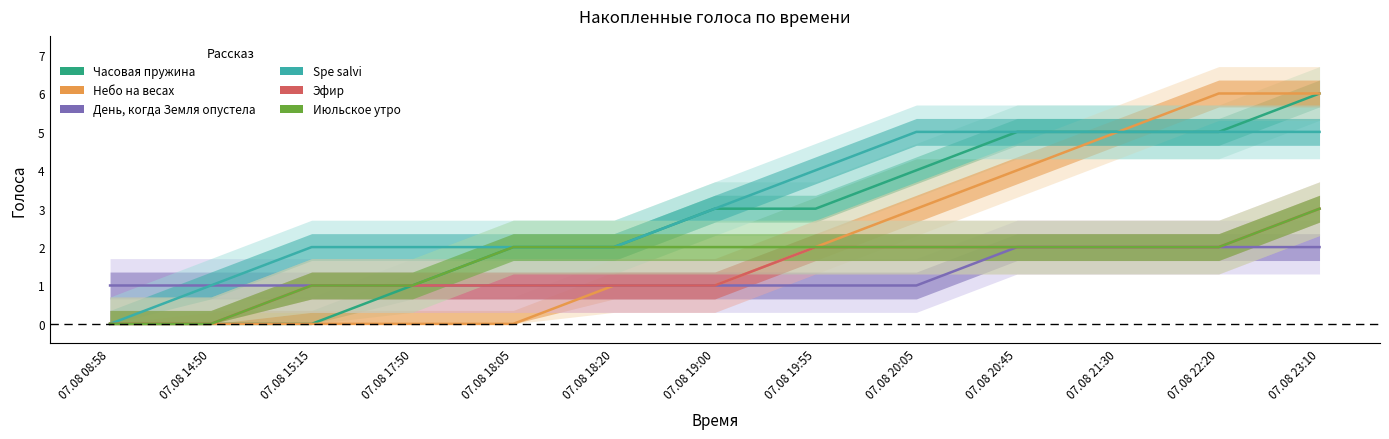

What are all the series names shown in the legend?

Часовая пружина, Небо на весах, День, когда Земля опустела, Spe salvi, Эфир, Июльское утро